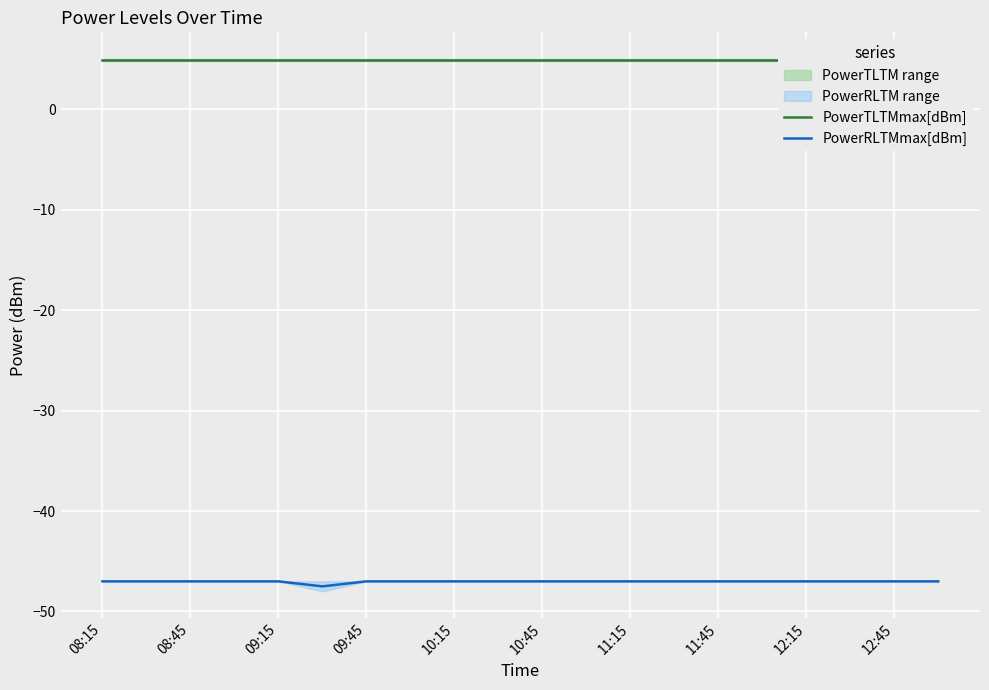

What is the maximum value shown in the chart?

4.9